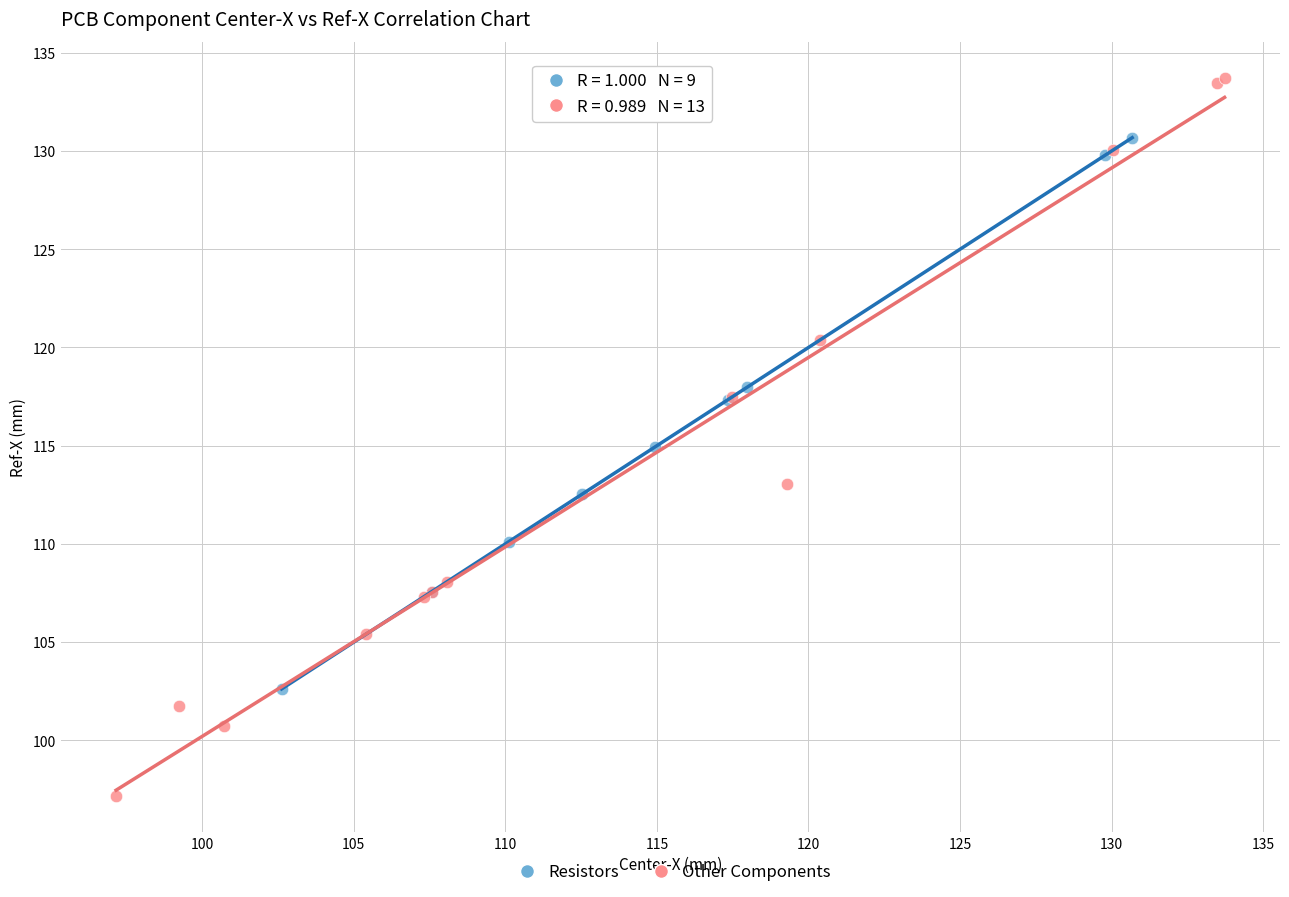

Which series reaches the minimum Y coordinate?

Other Components